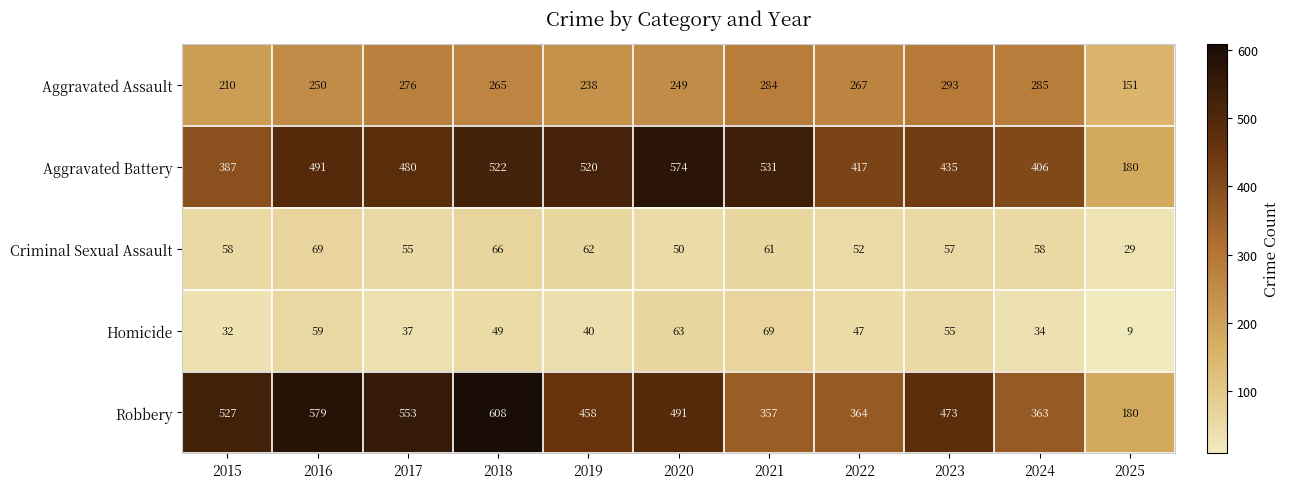

What is the highest value of the Aggravated Battery series?

574